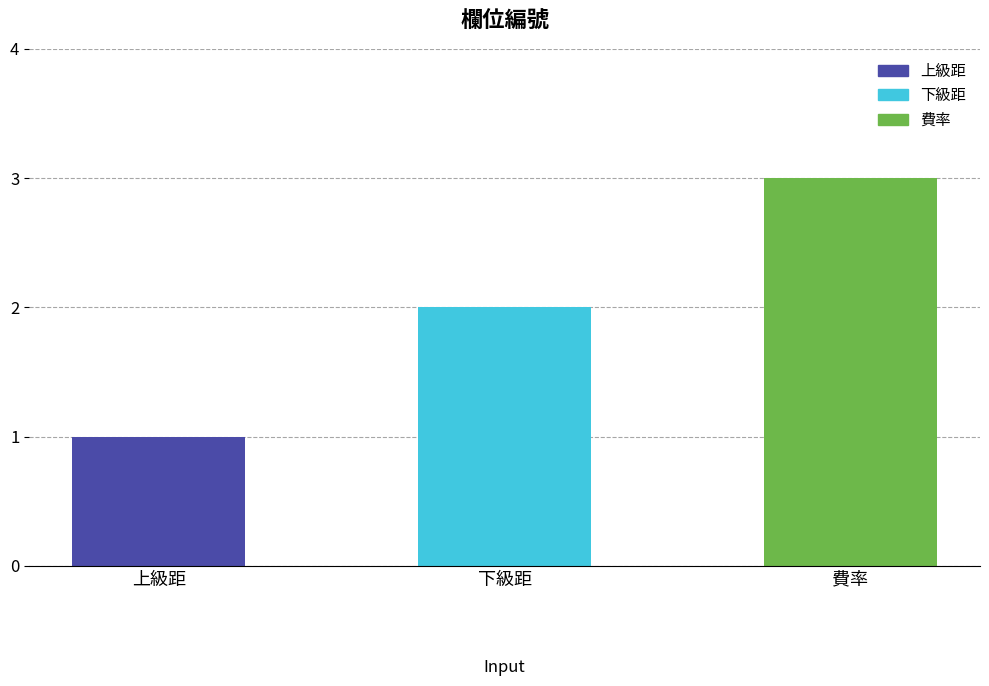

The value at 下級距 is 3. True or false?

False